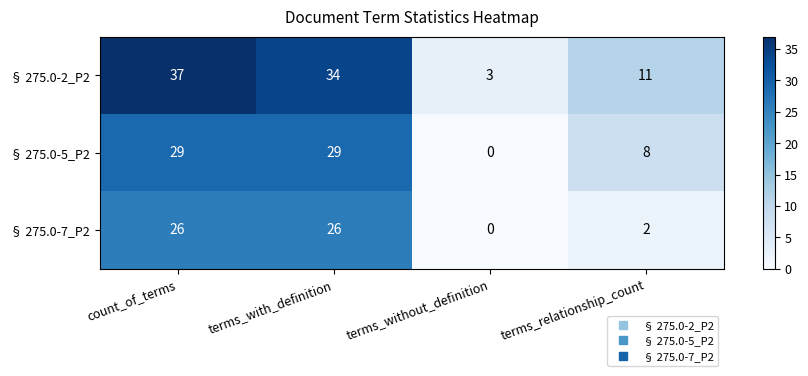

What is the difference between the maximum and minimum values in the § 275.0-2_P2 series?

34